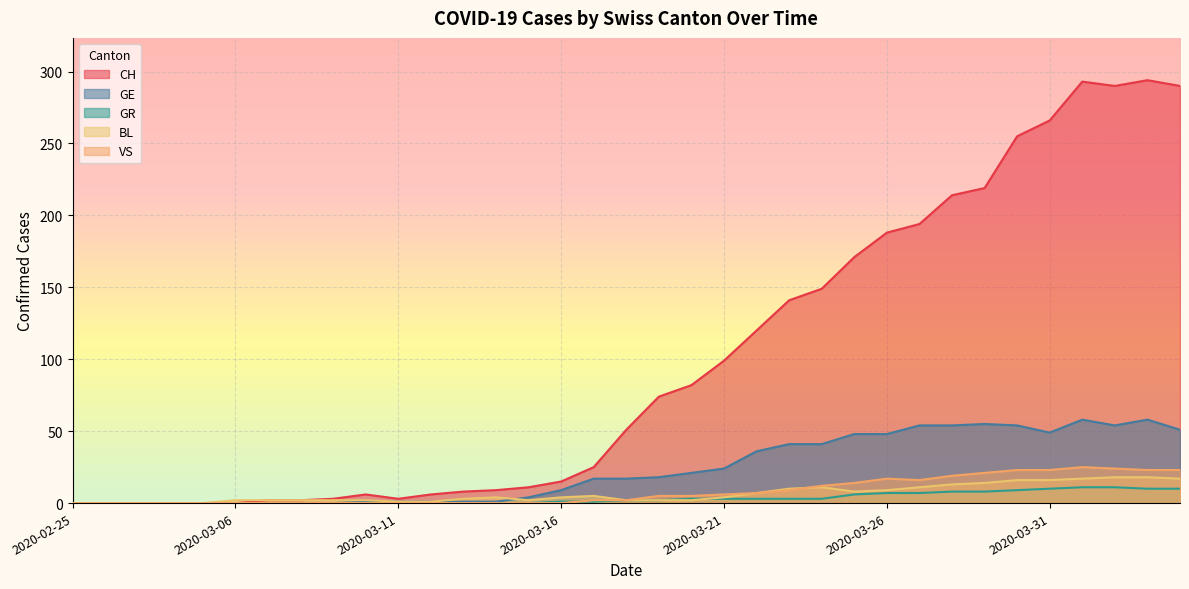

Where is the first local minimum for BL?

2020-03-15